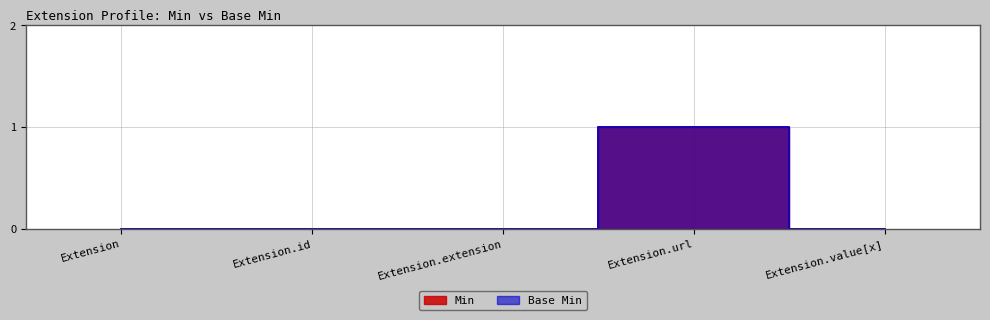

Which series has the largest total across all categories?

Min